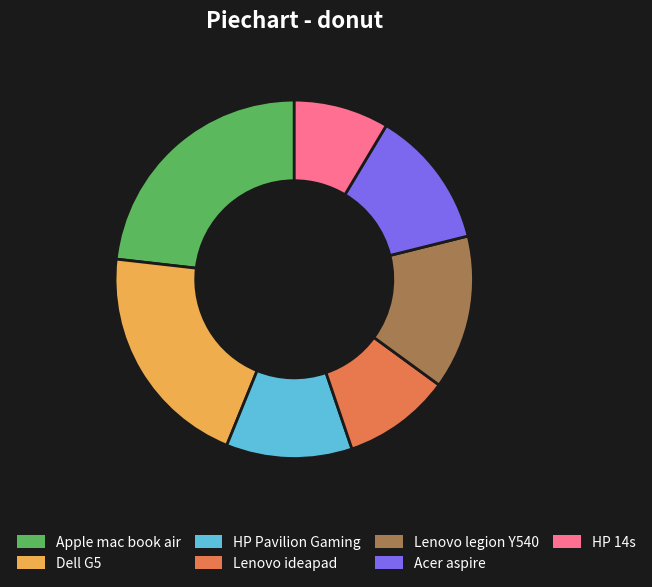

Rank the categories by value from highest to lowest.

Apple mac book air, Dell G5, Lenovo legion Y540, Acer aspire, HP Pavilion Gaming, Lenovo ideapad, HP 14s